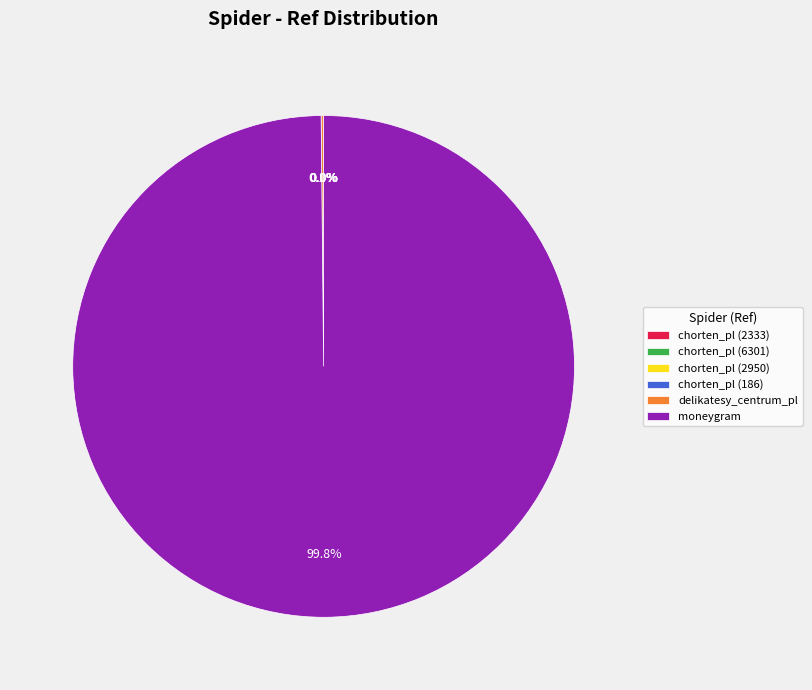

What is the largest slice in the pie chart?

moneygram